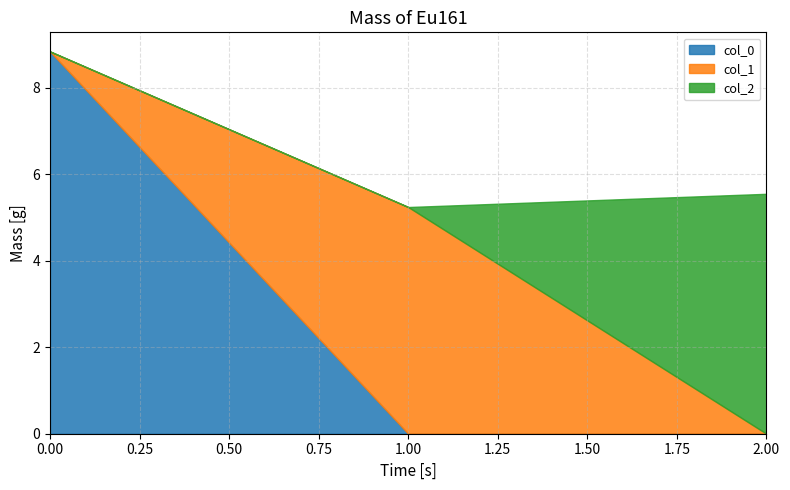

Rank the series at 0 from lowest to highest value.

col_1, col_2, col_0